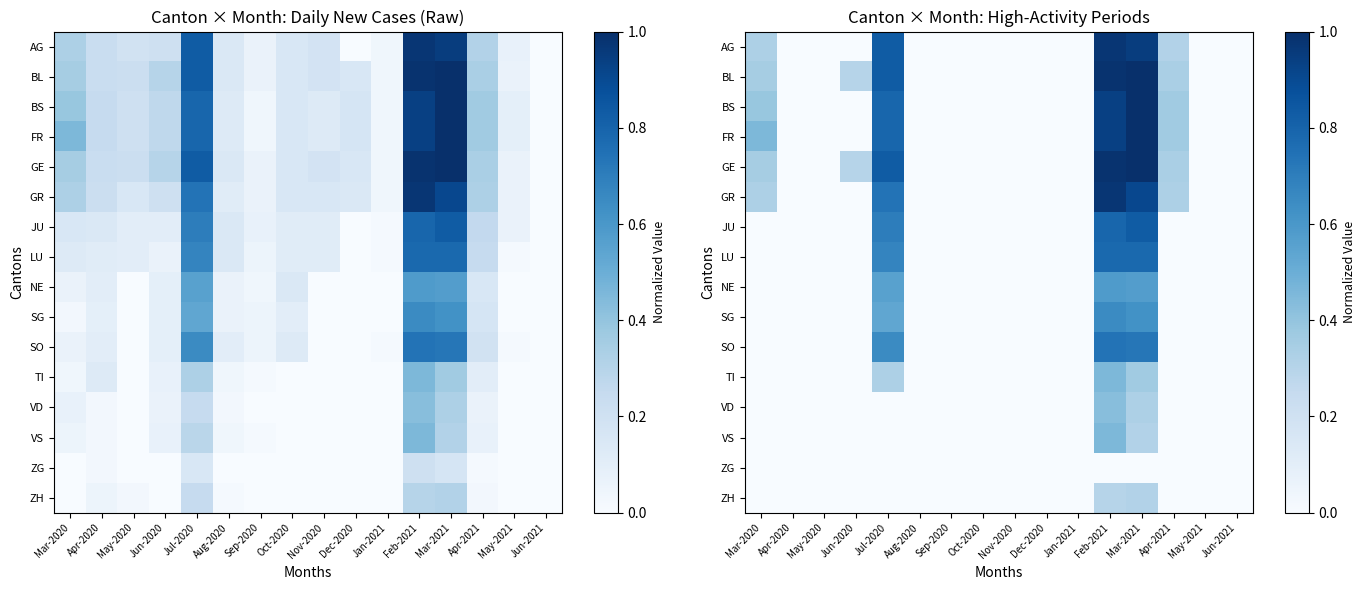

At which category is the sum across all series the highest?

Feb-2021